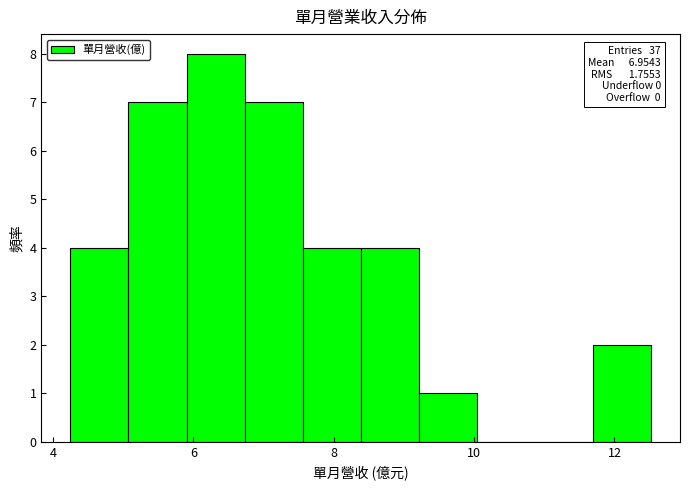

Which range on the x-axis has the tallest bar?

6.0 to 6.8